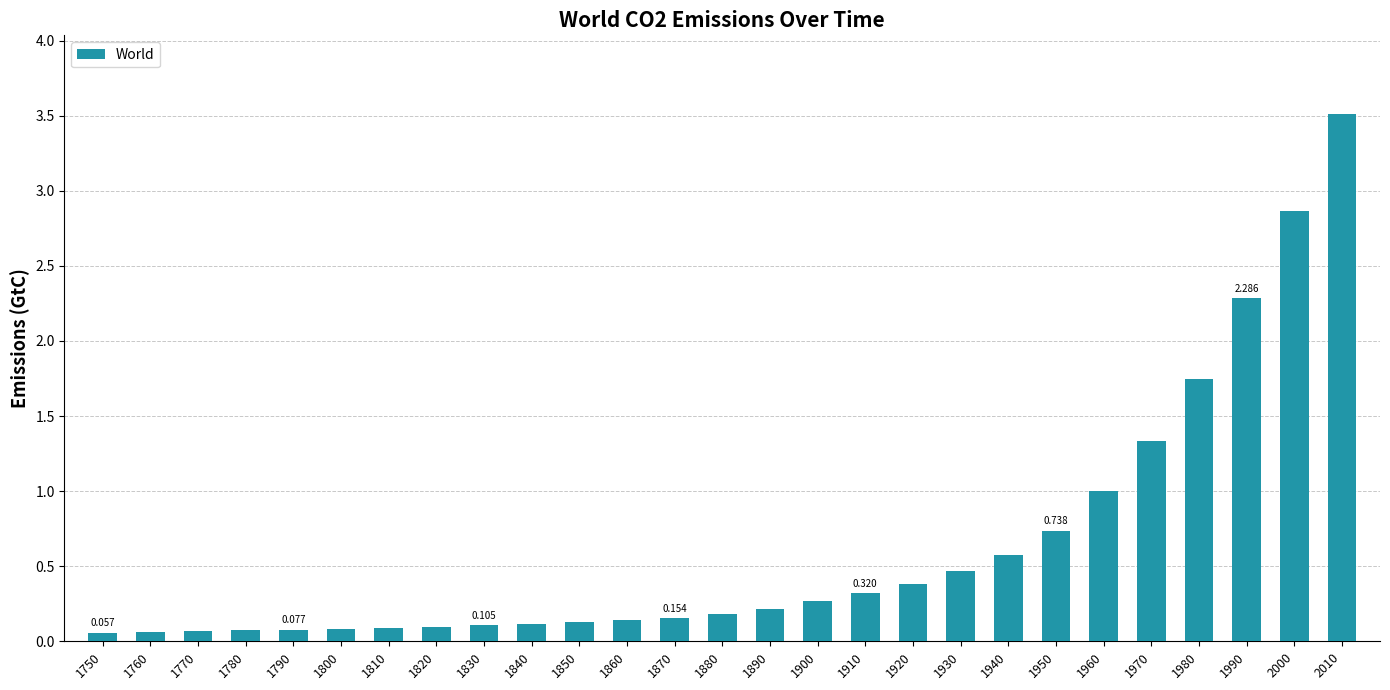

What is the value of the 22nd bar from the left?

1.0